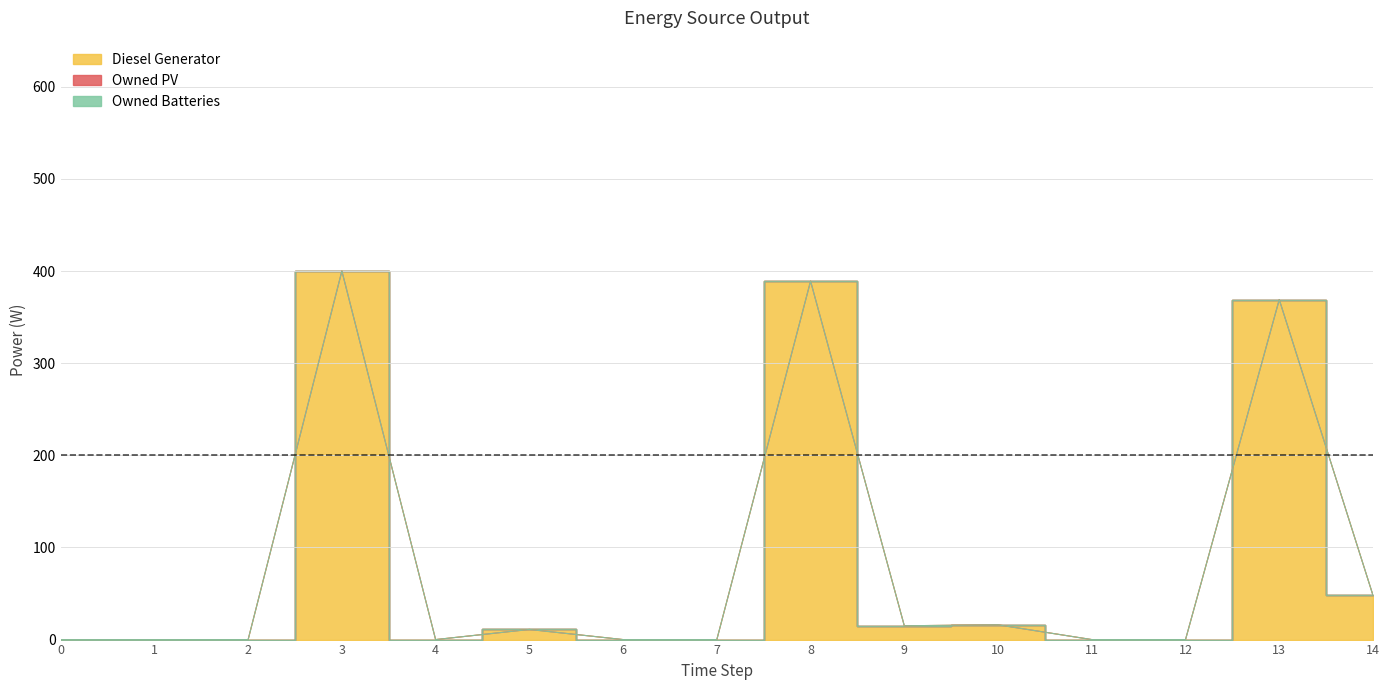

Rank the series by their maximum value, from highest to lowest.

Diesel Generator, Owned PV, Owned Batteries